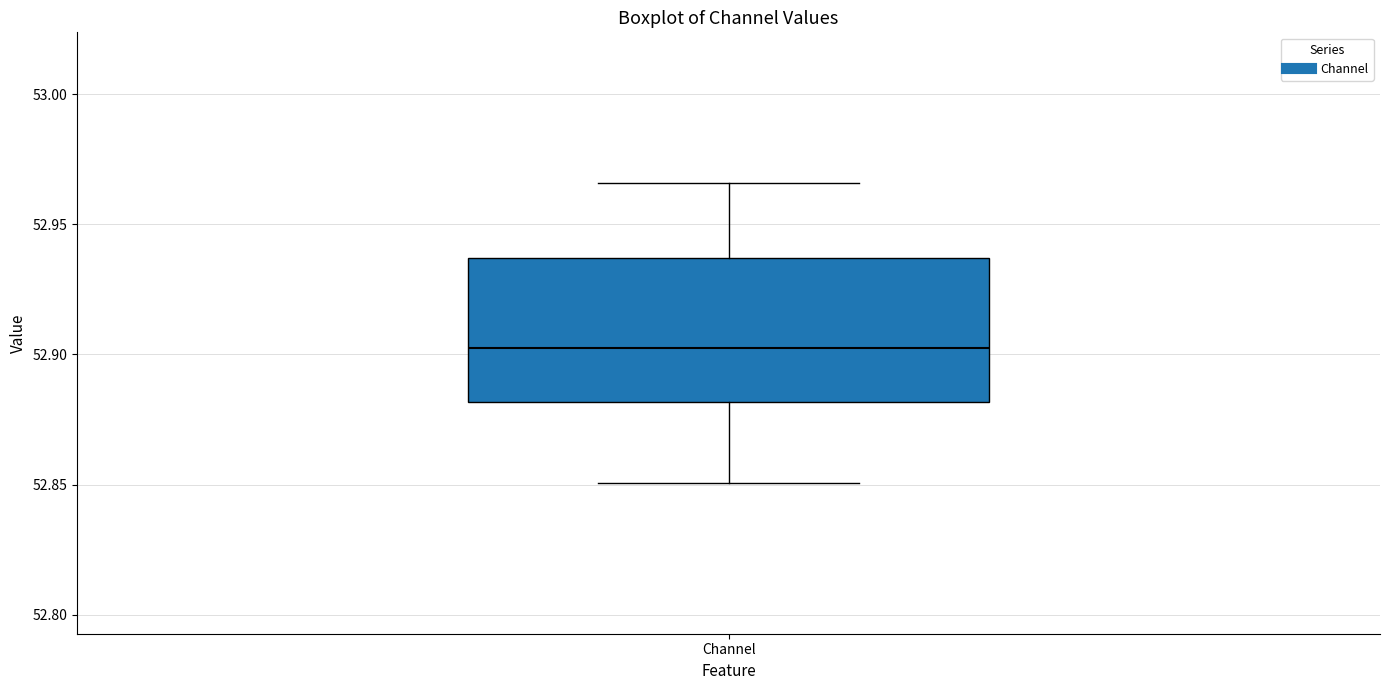

Where does the median line of the box for Channel sit on the y-axis? The values are not printed on the chart, so give them approximately, as read against the axis.

52.905